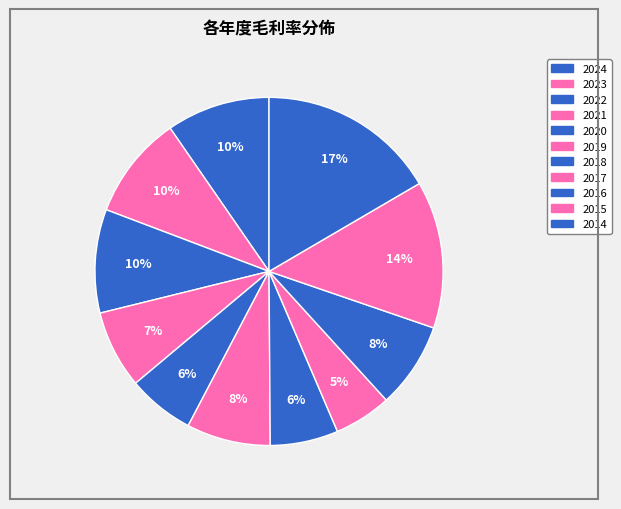

How many slices are in this pie chart?

11